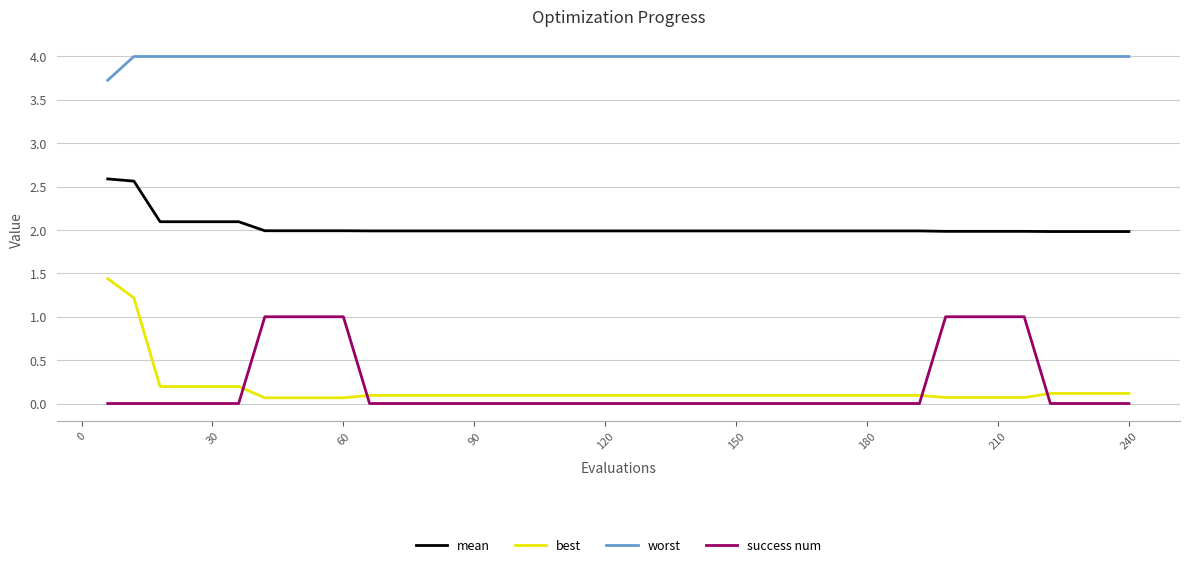

Rank the series by their maximum value, from highest to lowest.

worst, mean, best, success num